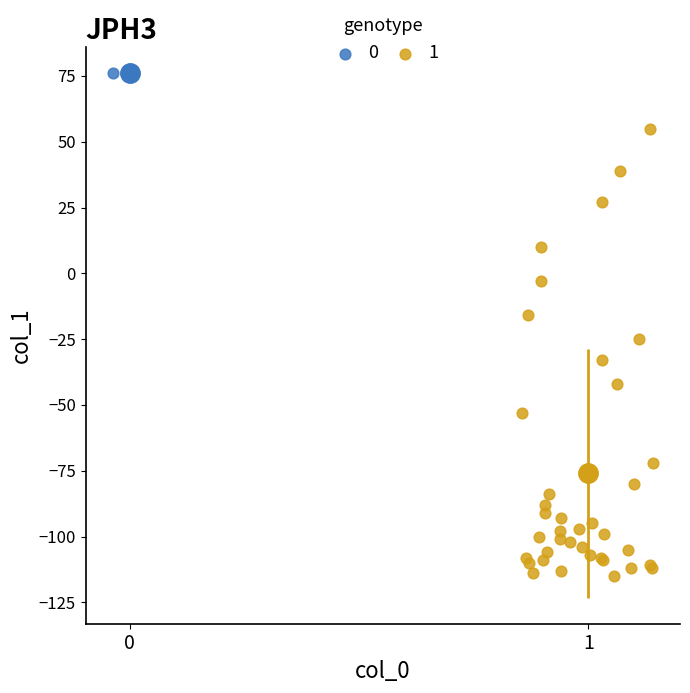

What are all the series names shown in the legend?

0, 1